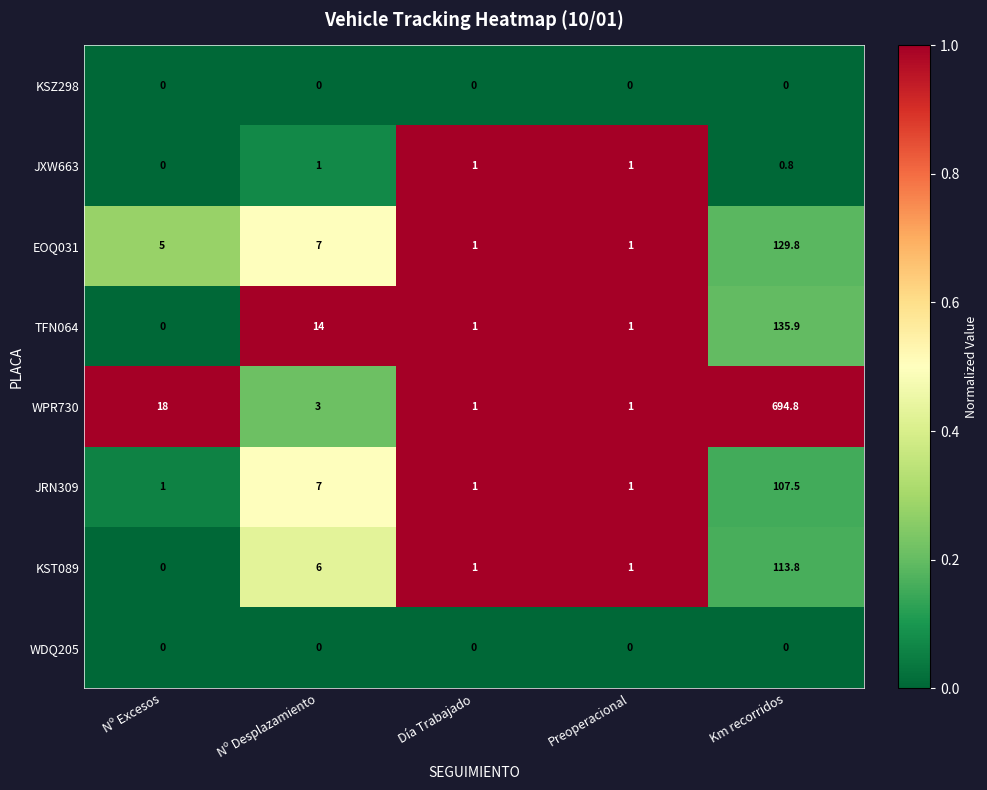

Which series has the largest total across all categories?

WPR730